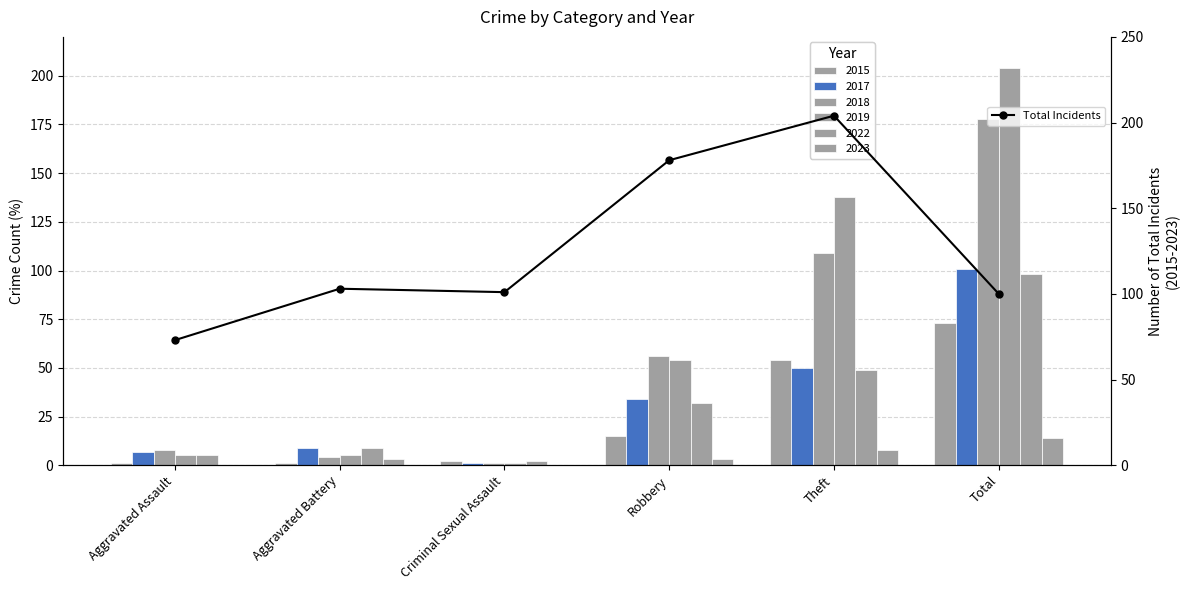

Rank the categories by value from highest to lowest.

Theft, Robbery, Aggravated Battery, Criminal Sexual Assault, Total, Aggravated Assault